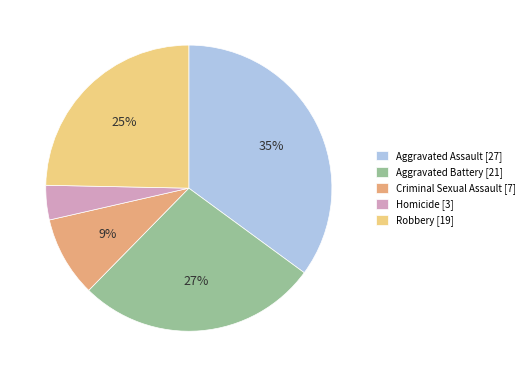

Is it true that Homicide is 4% of the pie?

True